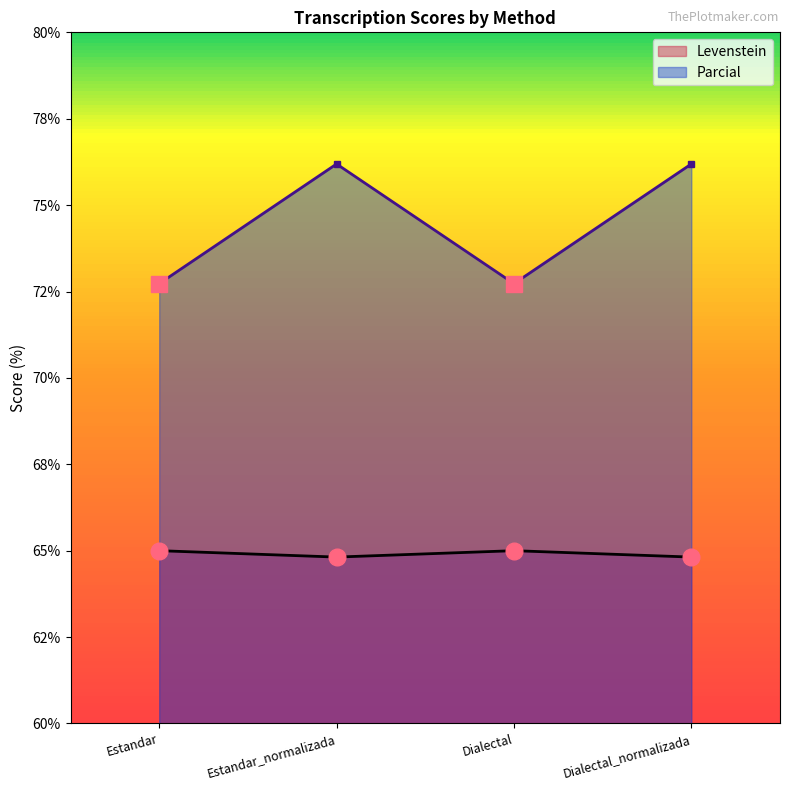

At which category does Levenstein reach its first local valley?

Estandar_normalizada